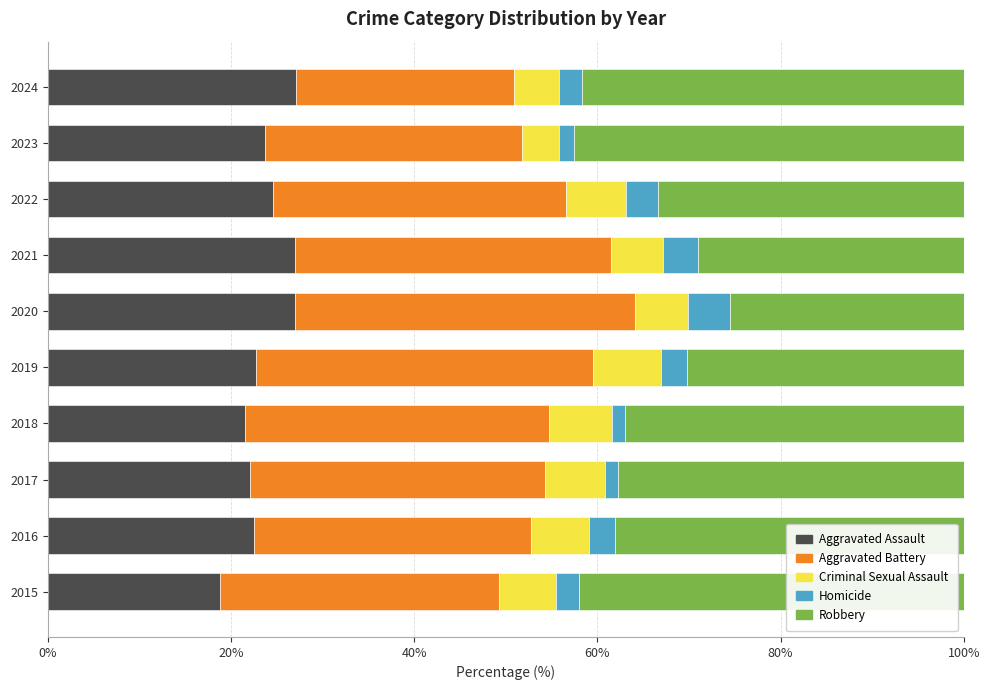

What is the minimum value for Aggravated Assault?

18.8